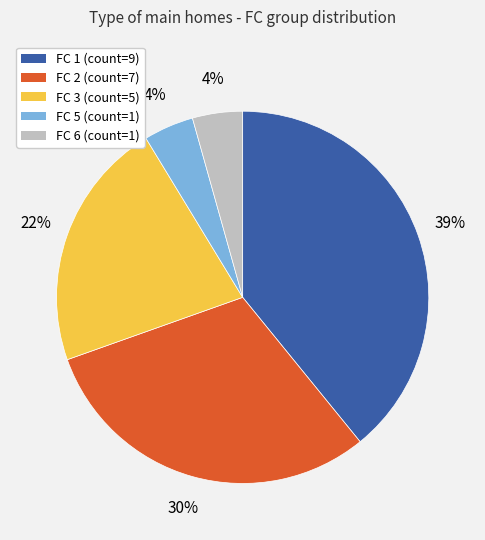

Is there any slice that represents more than half of the pie?

No